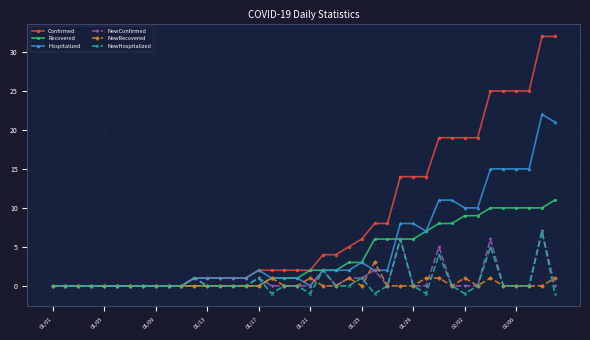

How many distinct data groups are displayed?

6